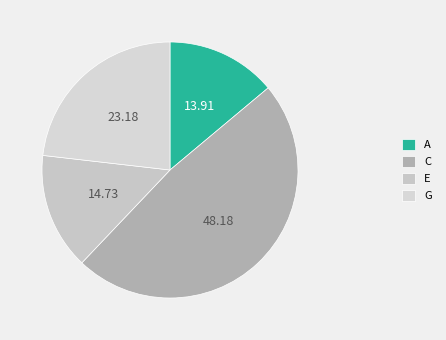

What is the smallest slice in the pie chart?

A